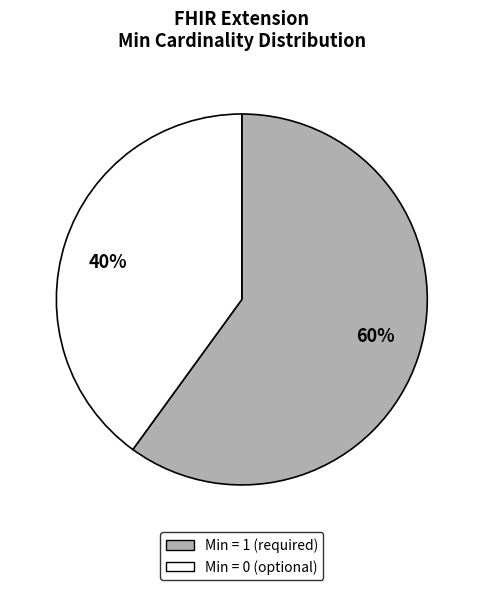

Between Min = 0 (optional) and Min = 1 (required), which is larger?

Min = 1 (required)